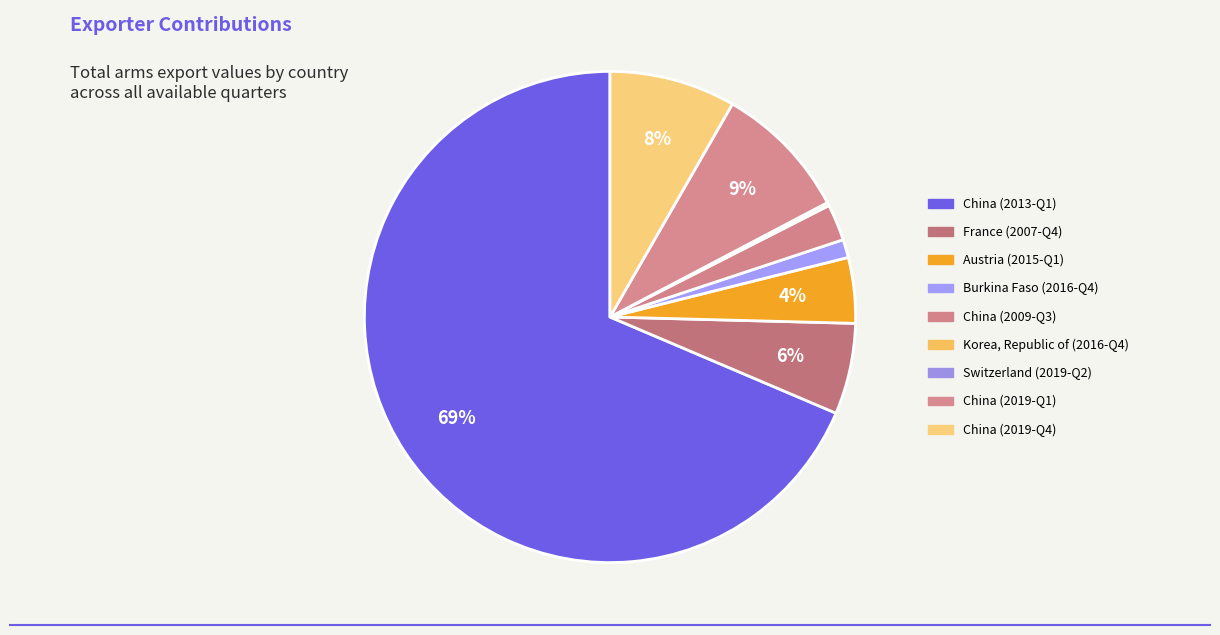

Is there a majority slice in this chart?

Yes